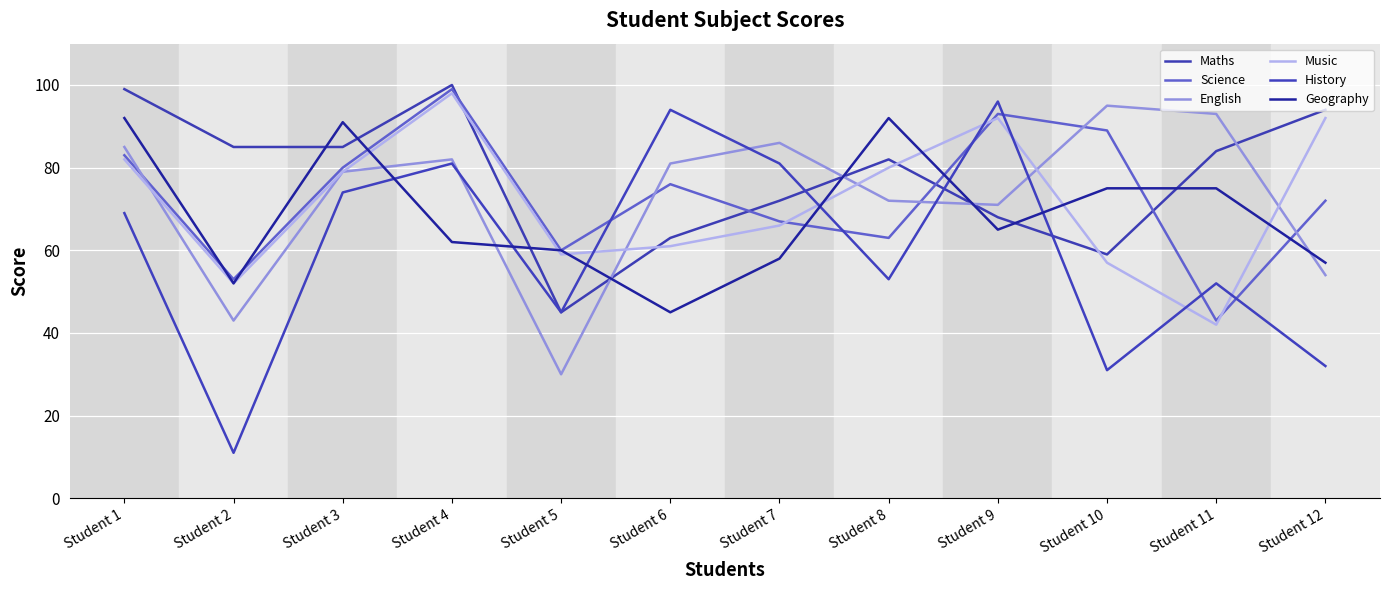

Count the number of categories in the chart.

12